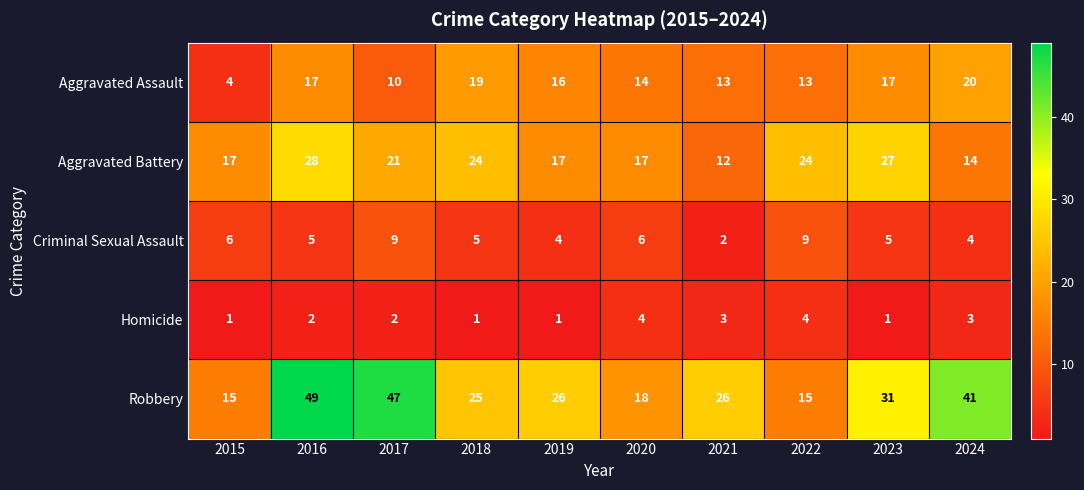

What is the approximate value of Aggravated Battery at 2020, to the nearest 10?

20